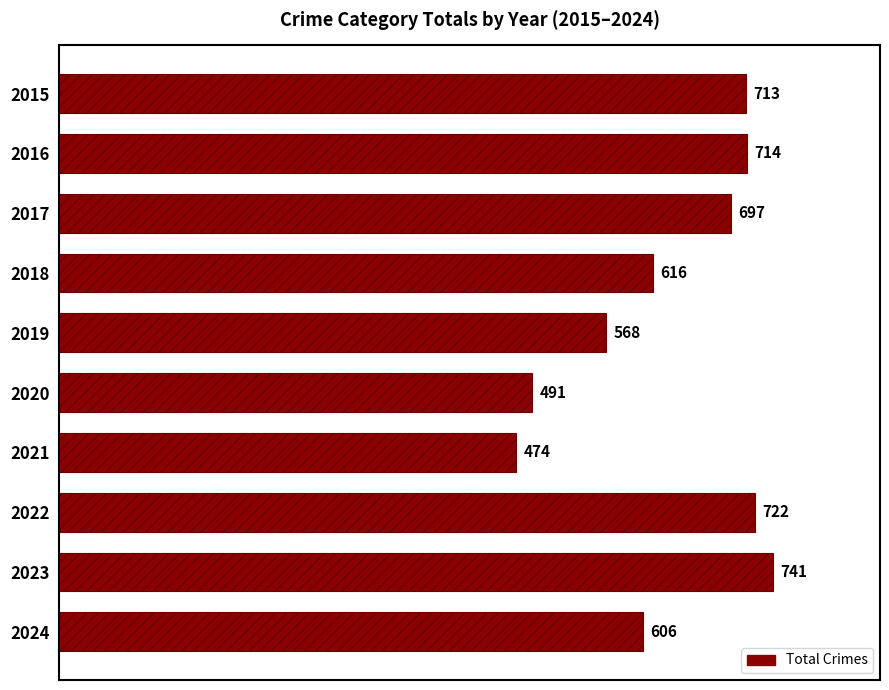

The value at 2020 is 491. True or false?

True